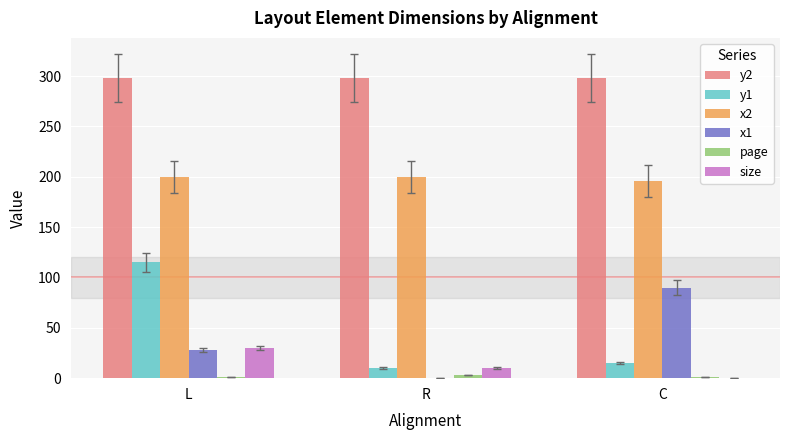

At which category is the sum across all series the highest?

L